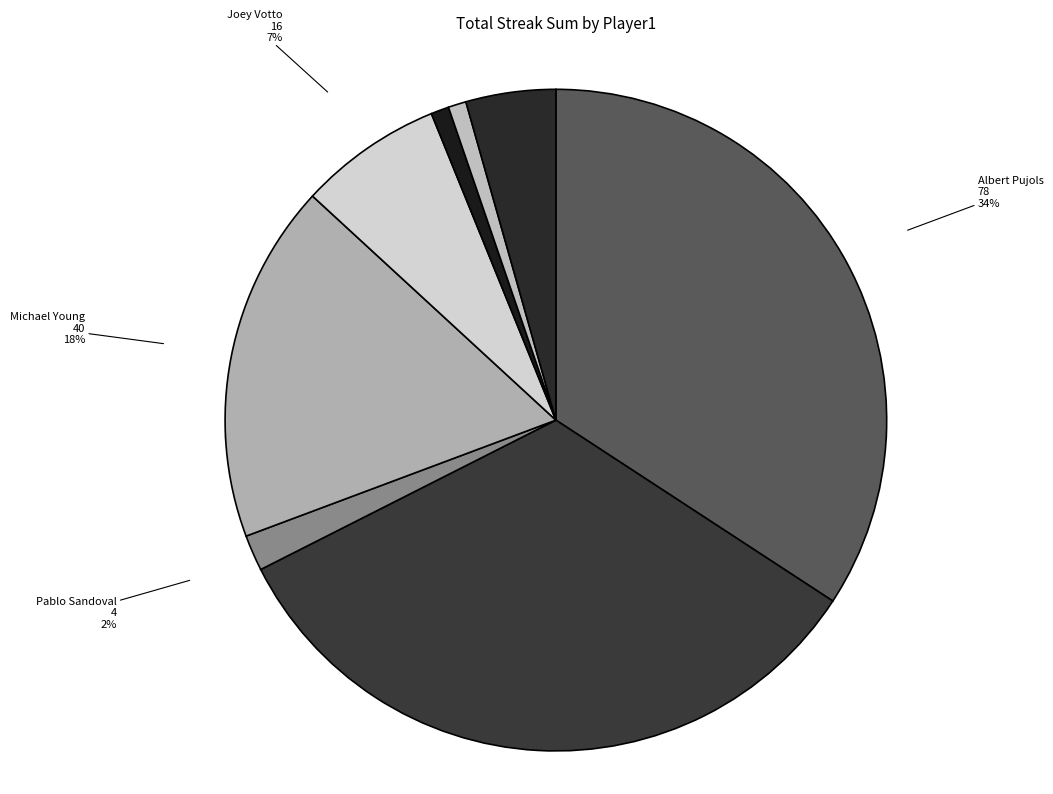

What is the total percentage of Miguel Cabrera and Albert Pujols?

59.9%